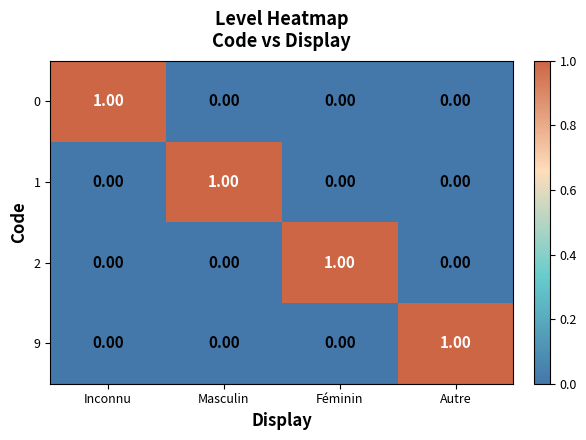

Is the value of 2 at Féminin greater than the value of 1 at Féminin?

Yes